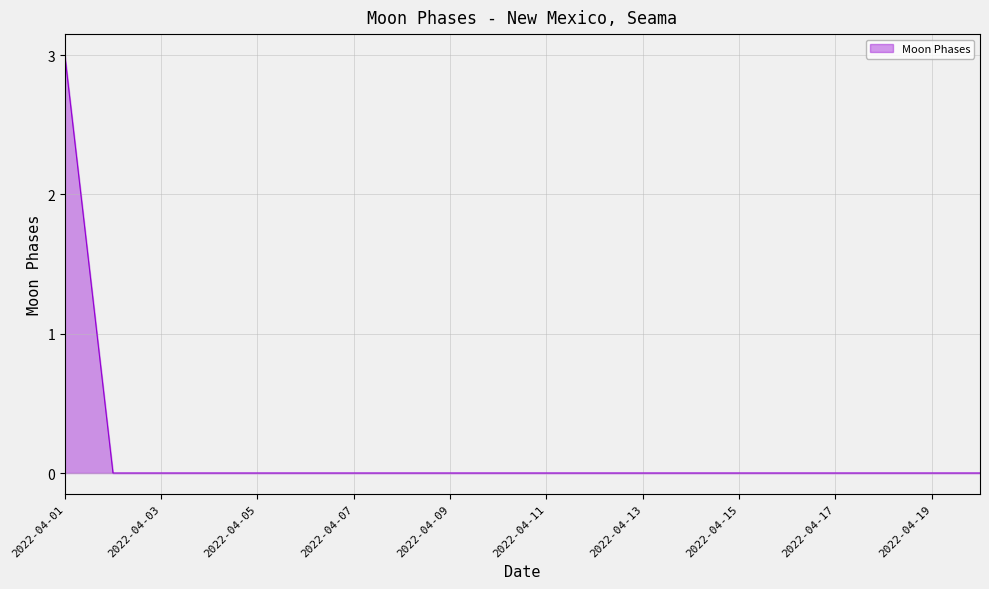

What is the maximum value shown in the chart?

3